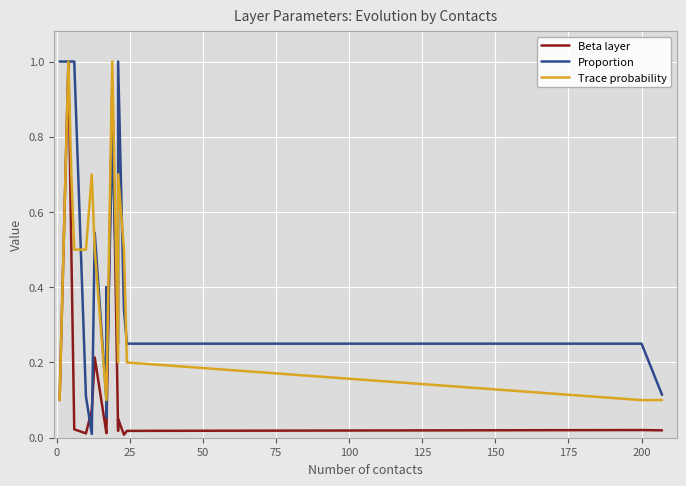

List the series in order of their peak value, lowest first.

Beta layer, Proportion, Trace probability